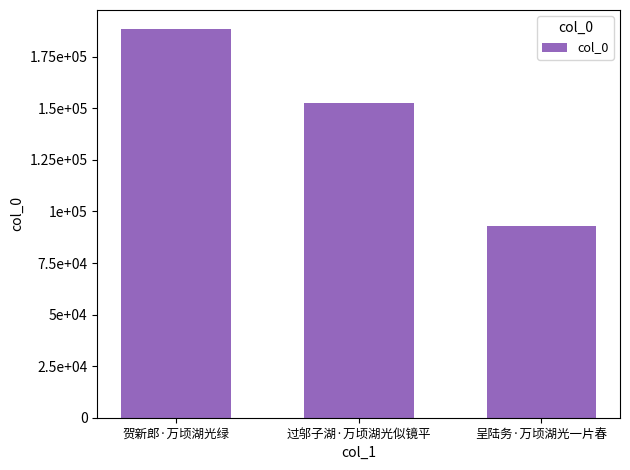

Are the bars horizontal?

No